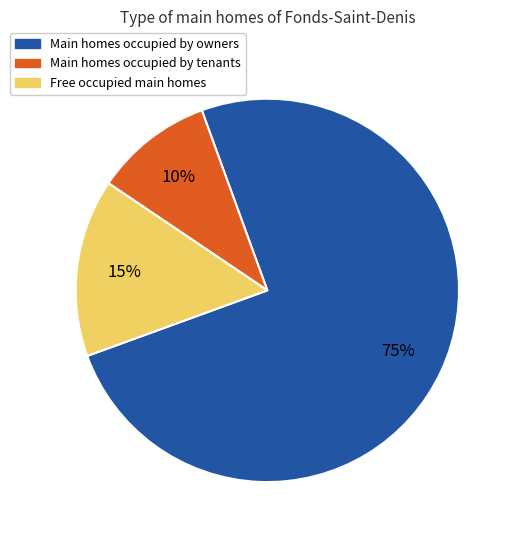

To the nearest percent, what is the average slice percentage?

33%